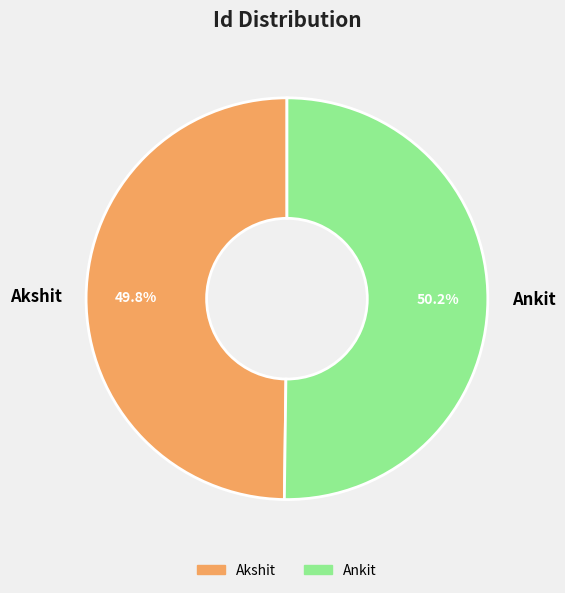

True or false: Ankit accounts for 65% of the total.

False